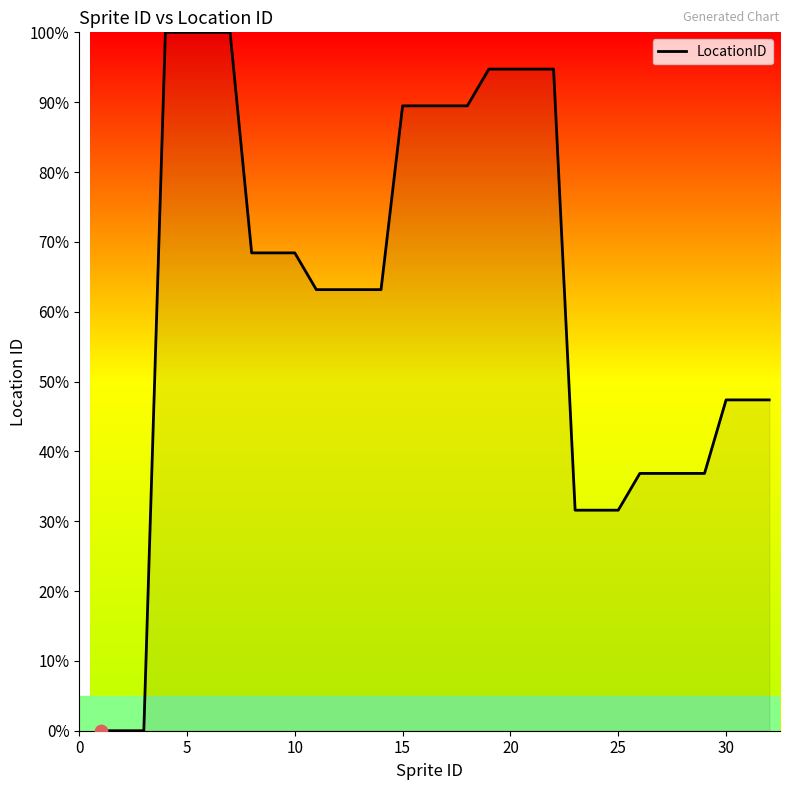

What is the greatest value displayed?

100.0